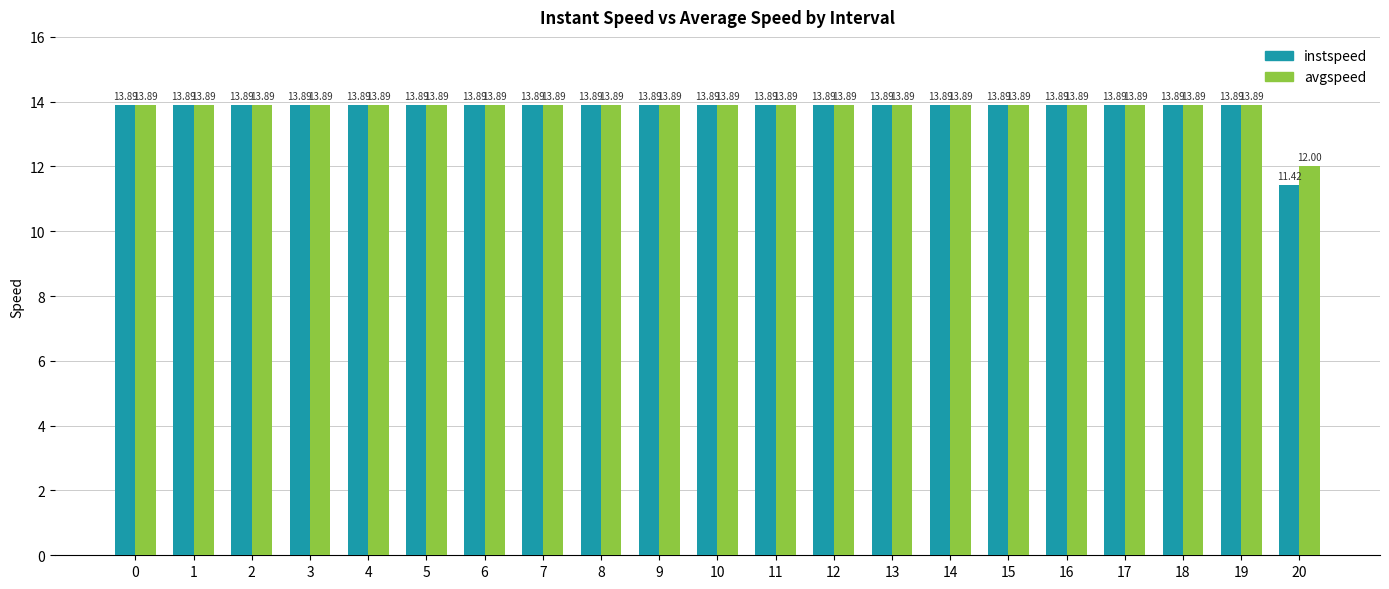

What is the sum of the instspeed values at 12 and 5?

27.8